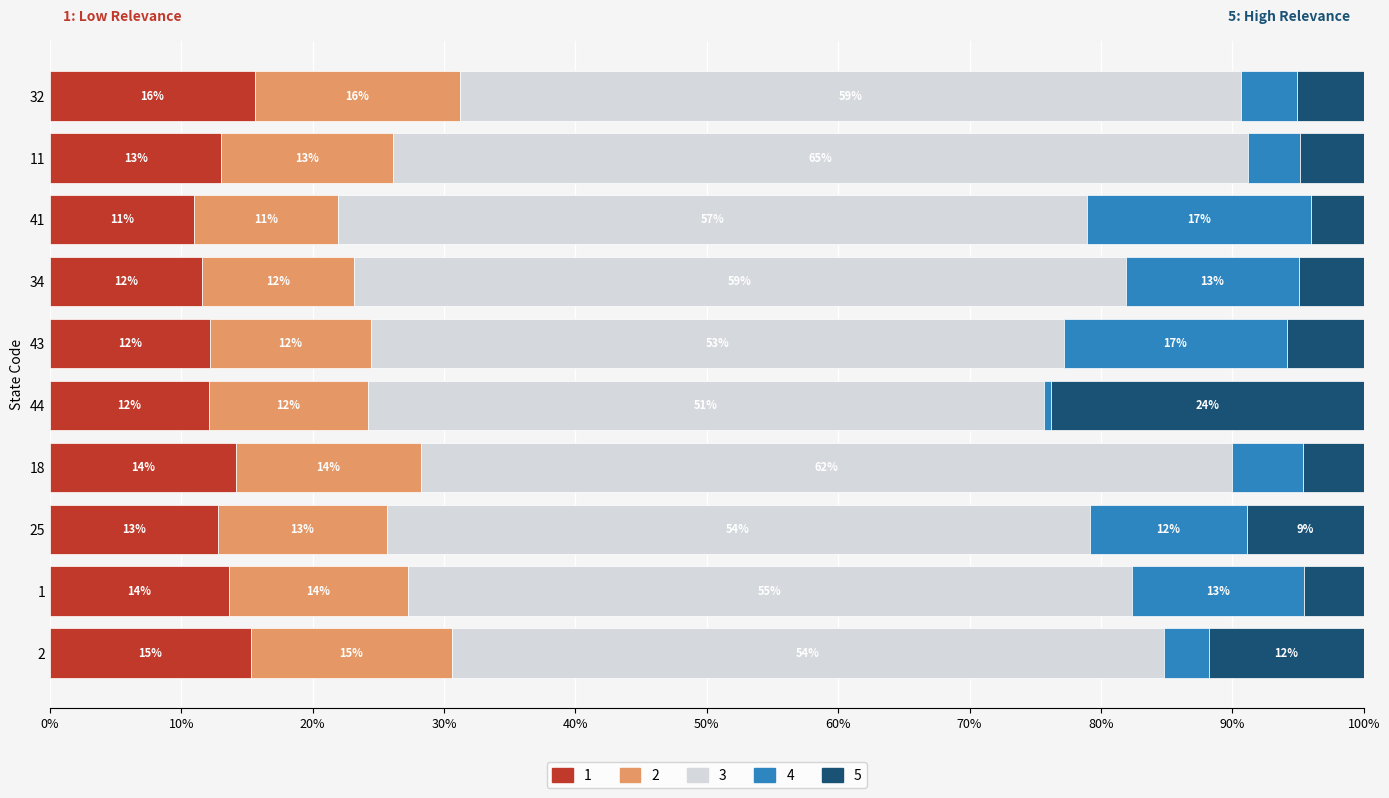

What is the total value across all series at 43?

100.0